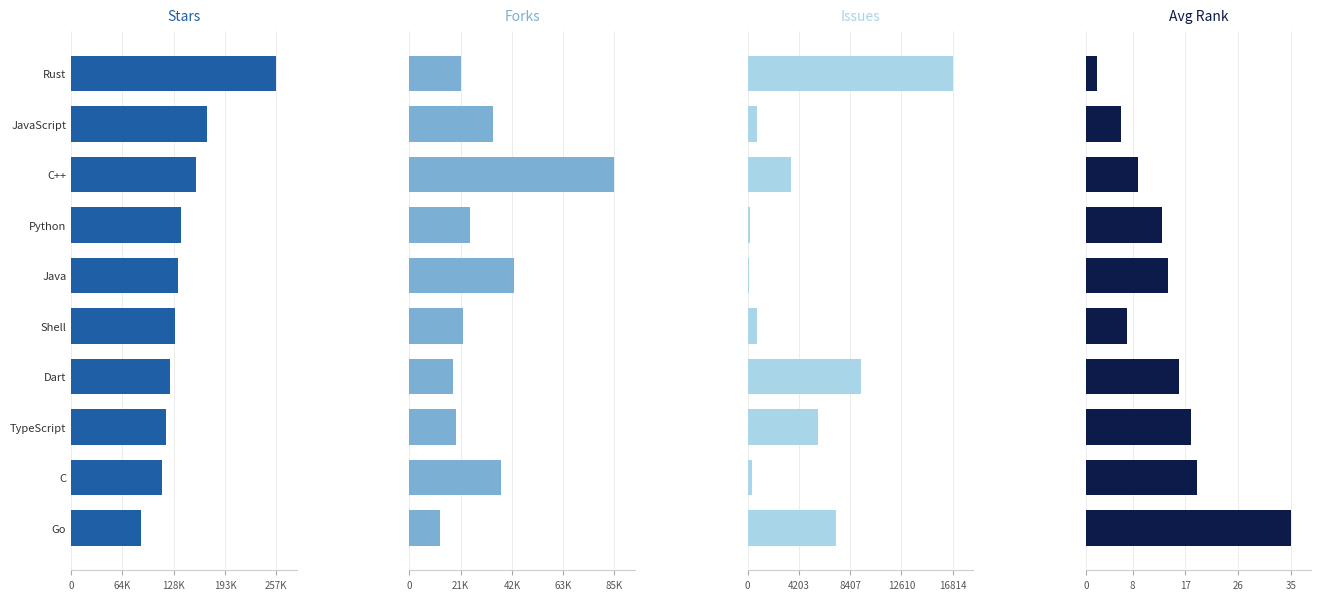

Are the bars grouped side by side (vs. stacked)?

Yes